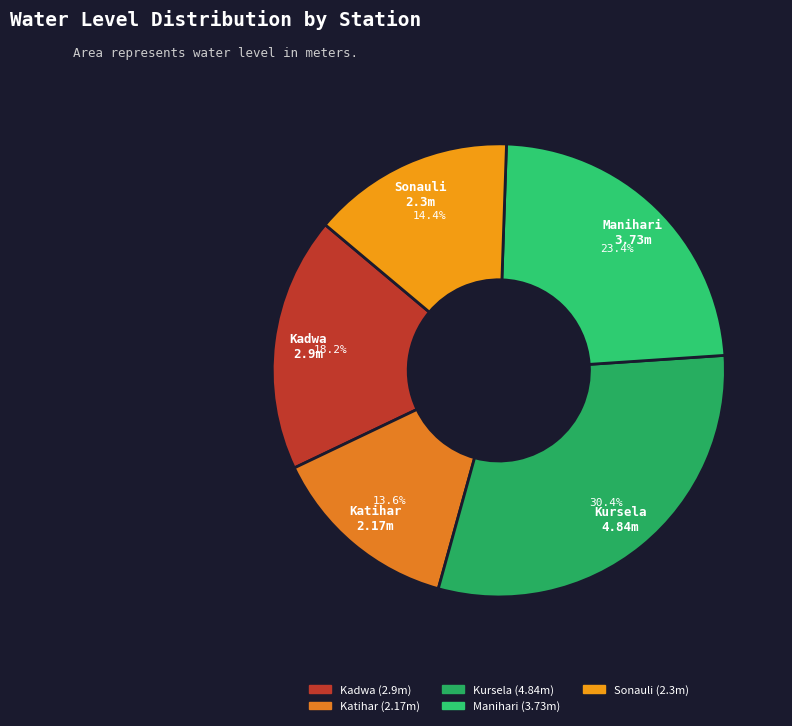

To the nearest percent, what percentage of the pie is Sonauli?

14%